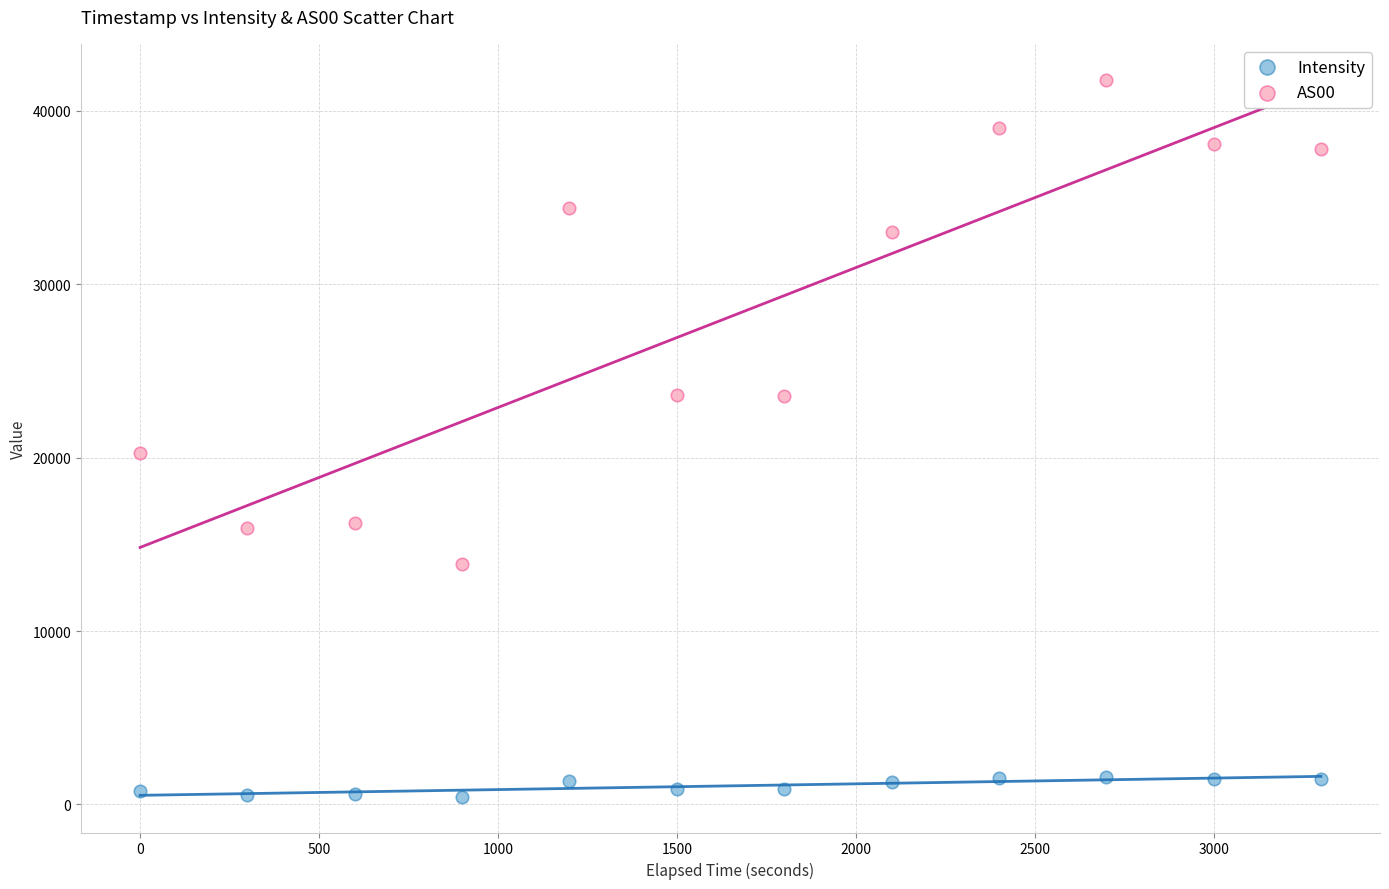

Which series reaches the minimum Y coordinate?

Intensity